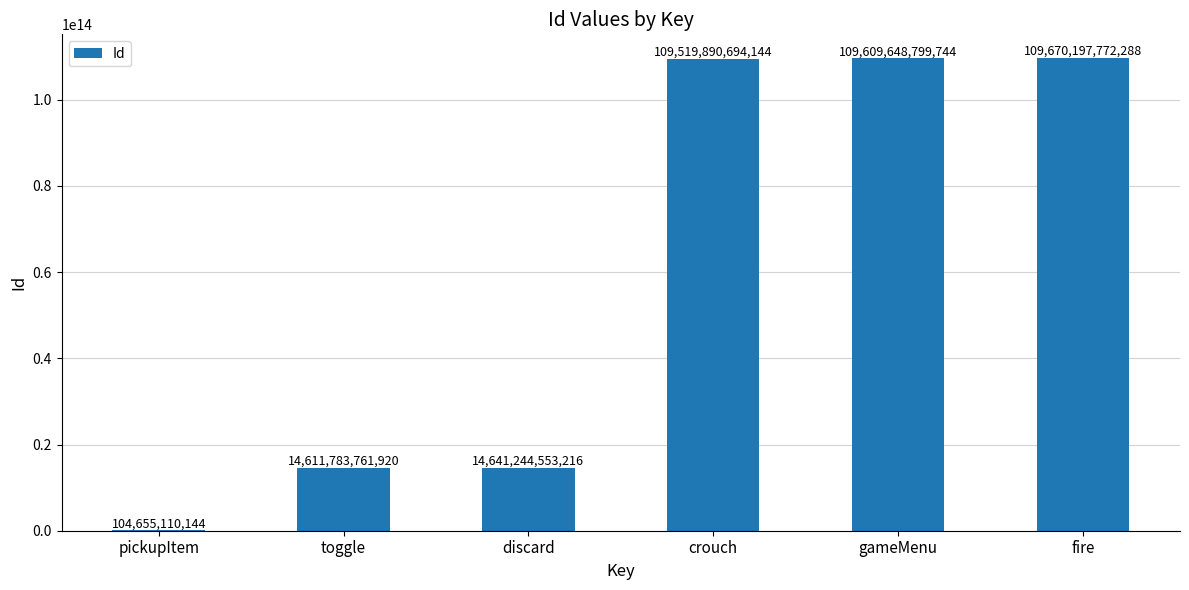

At which label is the value closest to 54887426441216?

discard